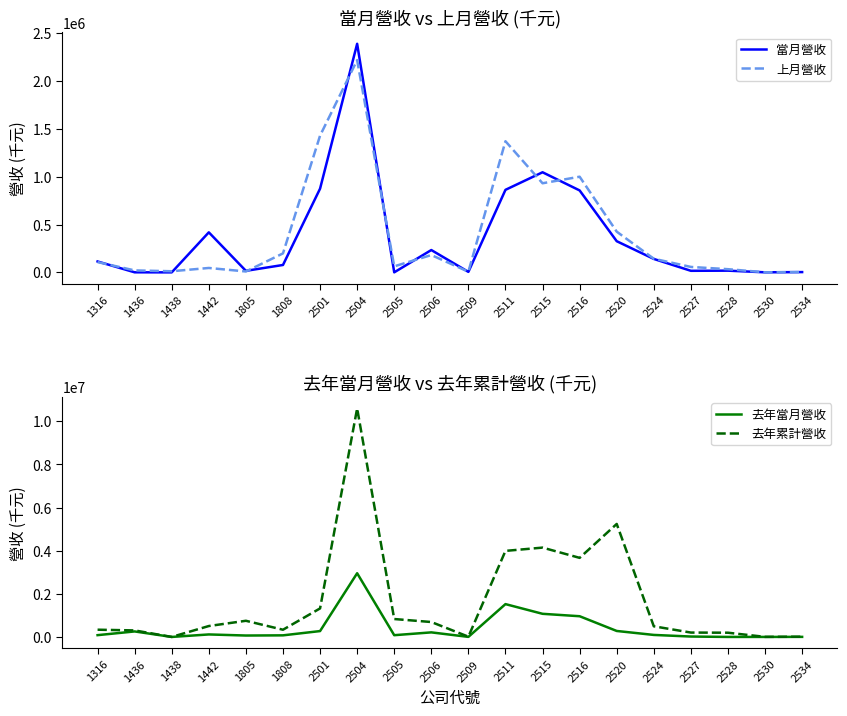

Does the chart display data point markers on the line(s)?

No